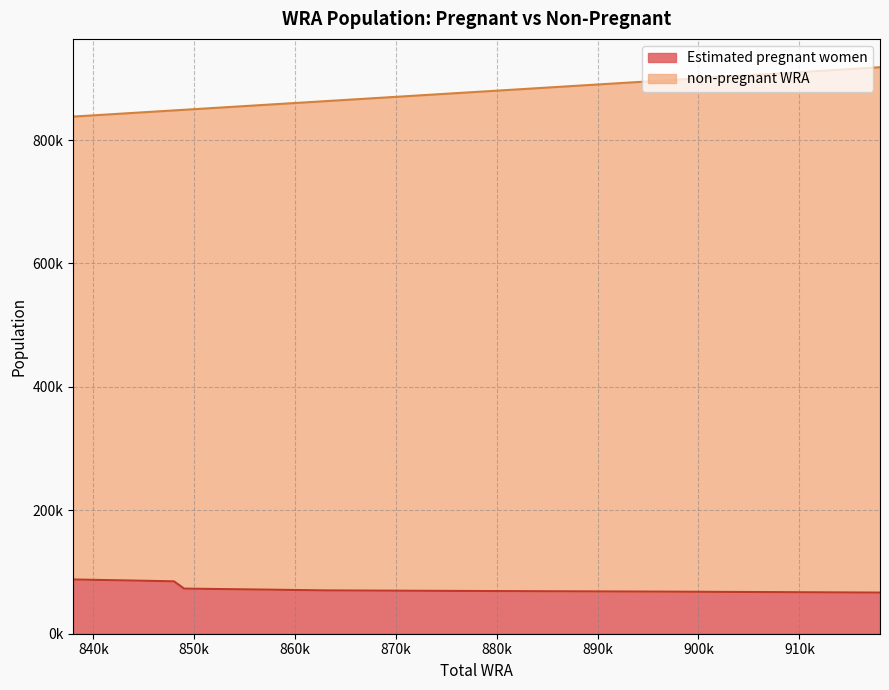

True or false: non-pregnant WRA and Estimated pregnant women cross at least once.

False